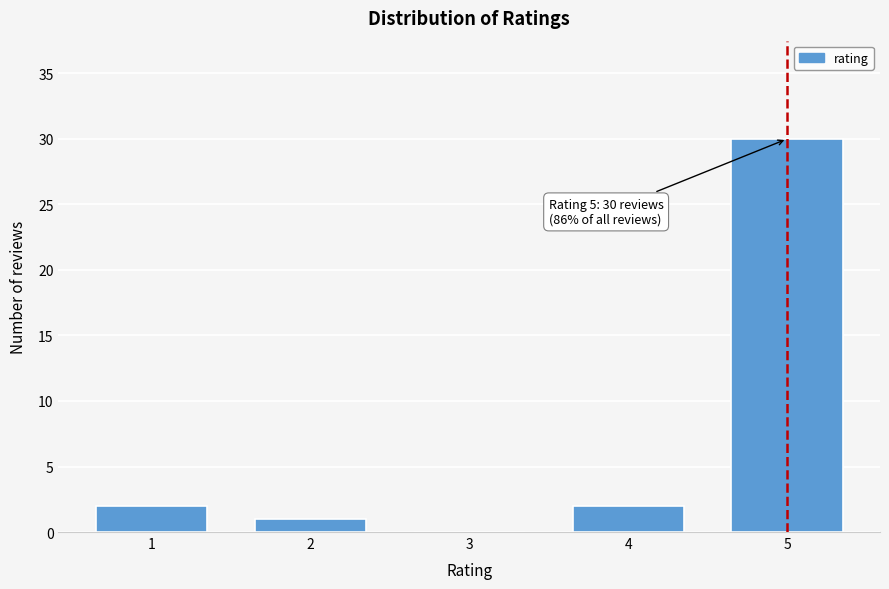

Reading left to right, what are all the values shown in this chart?

1=2	2=1	3=0	4=2	5=30